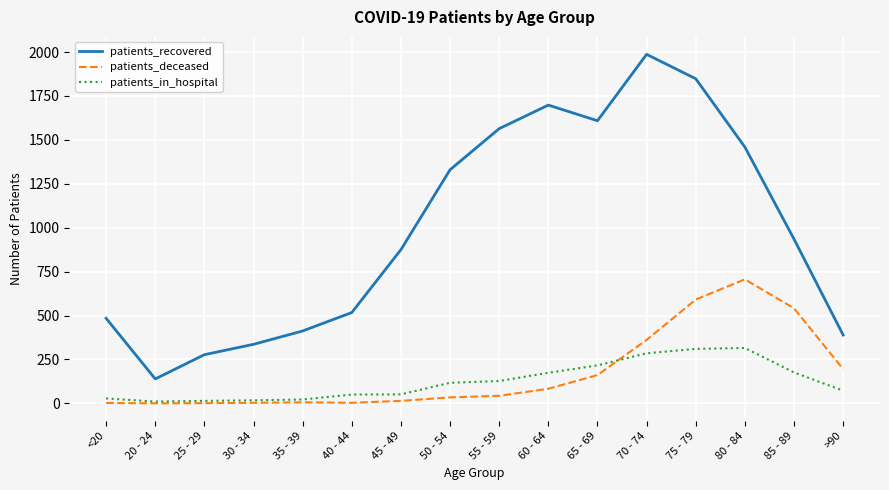

Between 45 - 49 and 80 - 84, which series saw the biggest shift?

patients_deceased